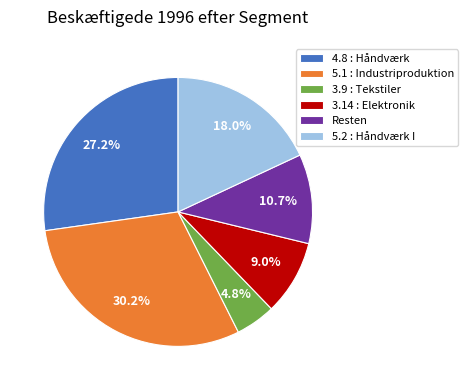

What portion of the pie excludes 3.14 : Elektronik?

91.0%